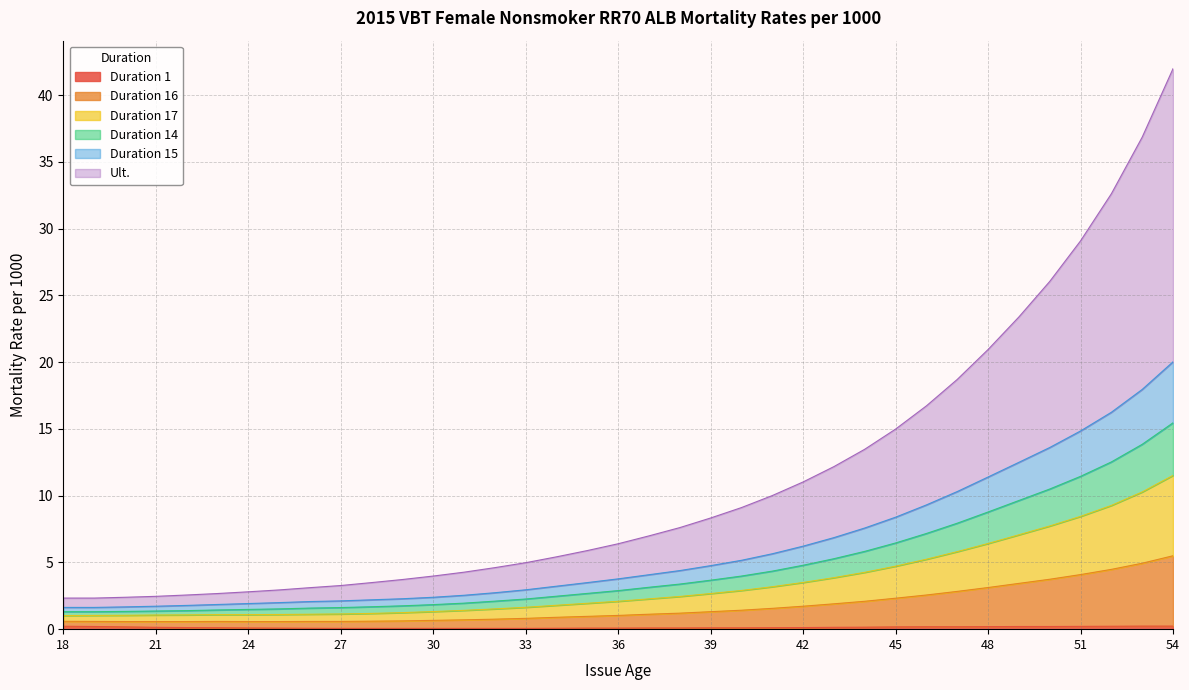

Does the chart display data point markers on the line(s)?

No